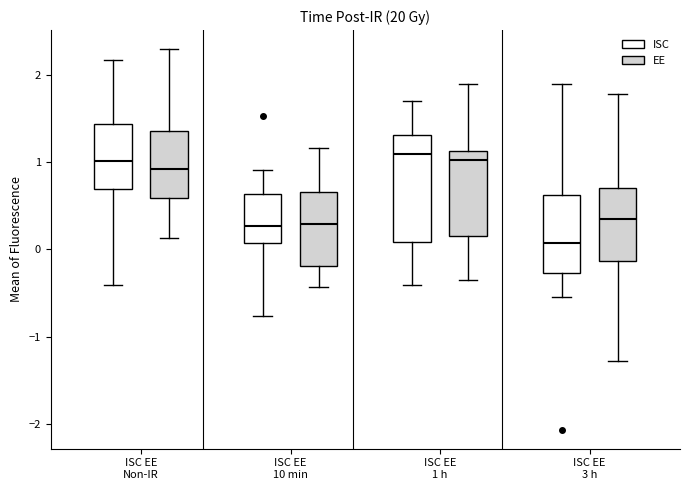

Comparing the boxes themselves (not the whiskers), which one is the tallest?

ISC EE 1 h (ISC)